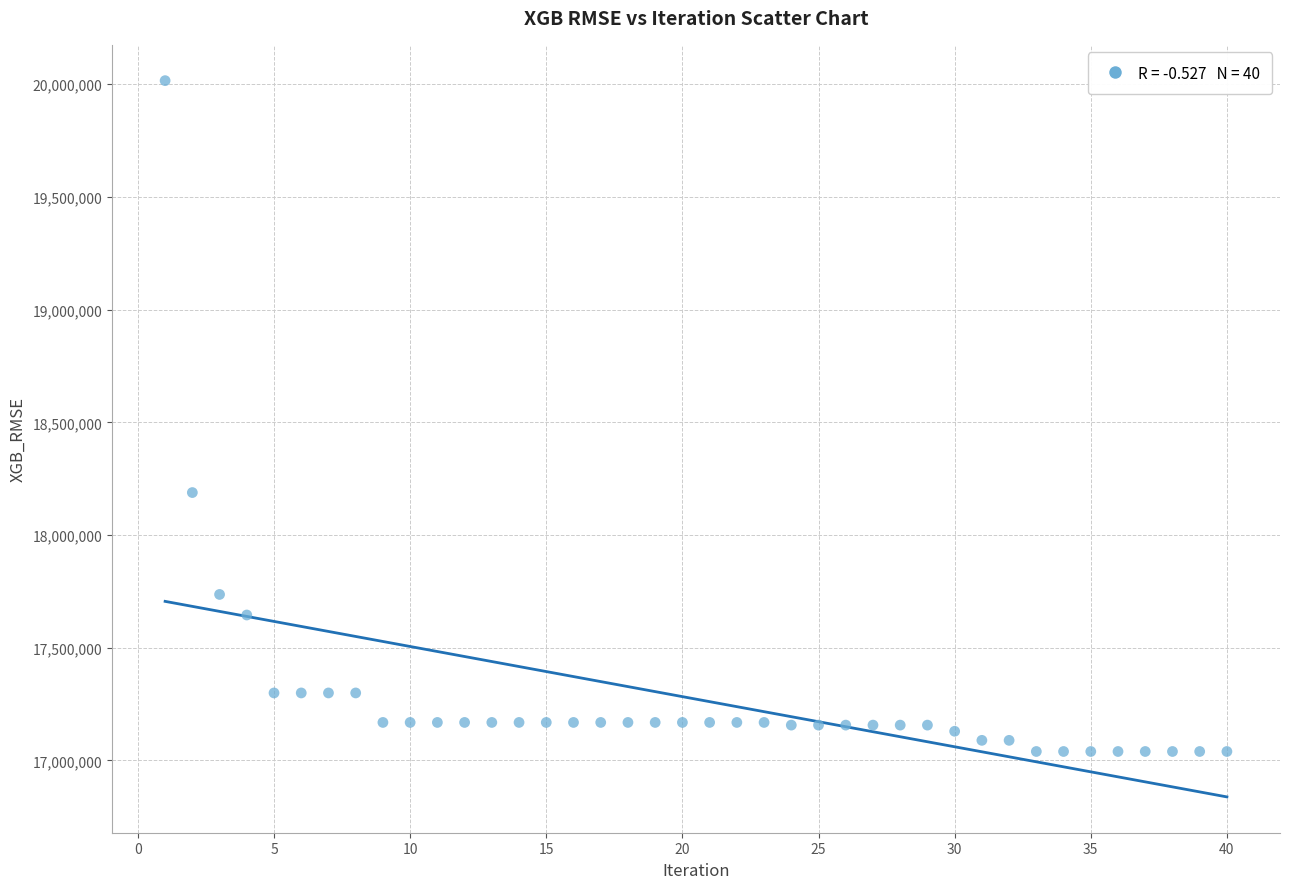

What is the range of Y values (max minus min)?

2976167.1